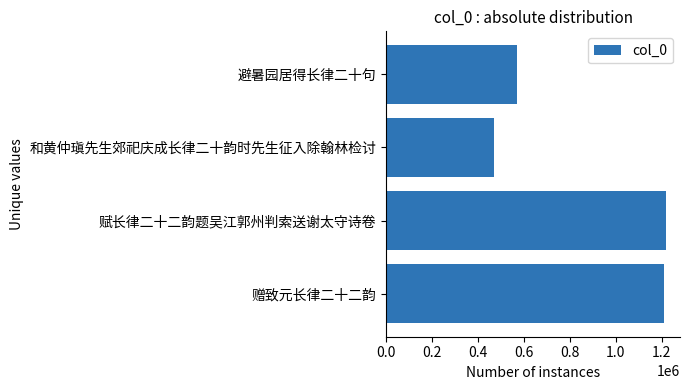

How many categories are shown in the chart?

4